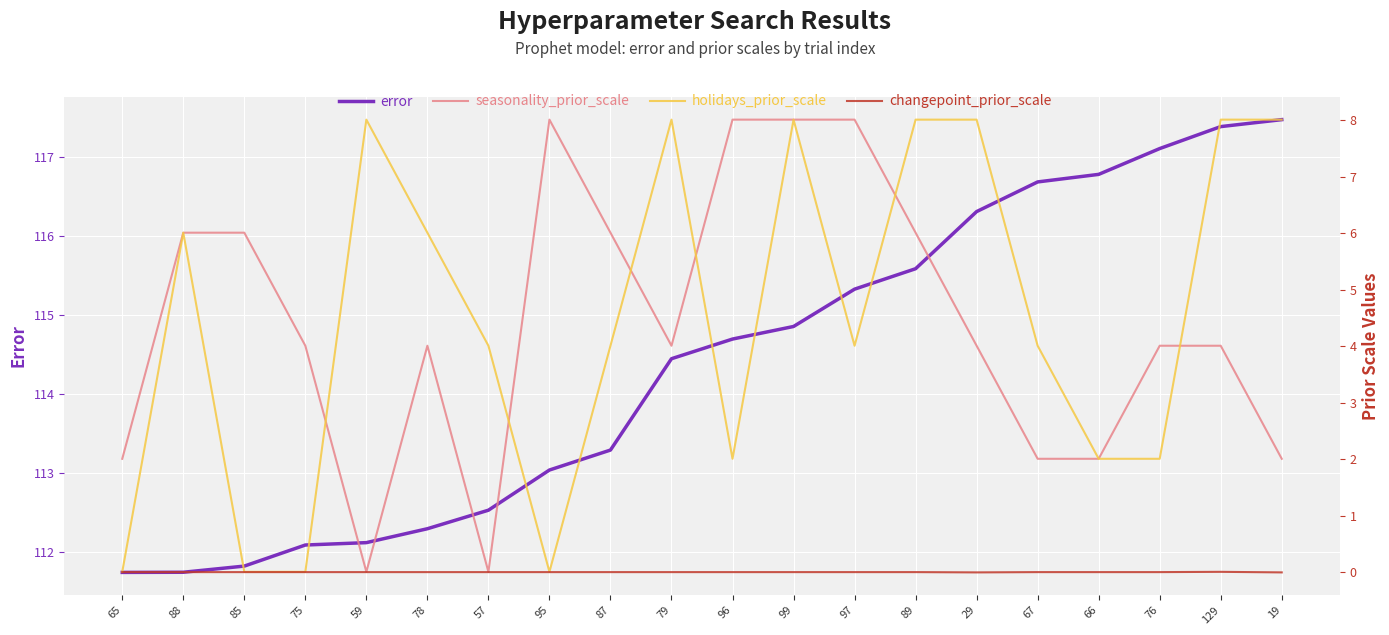

At which category does the chart reach its peak across all series?

19